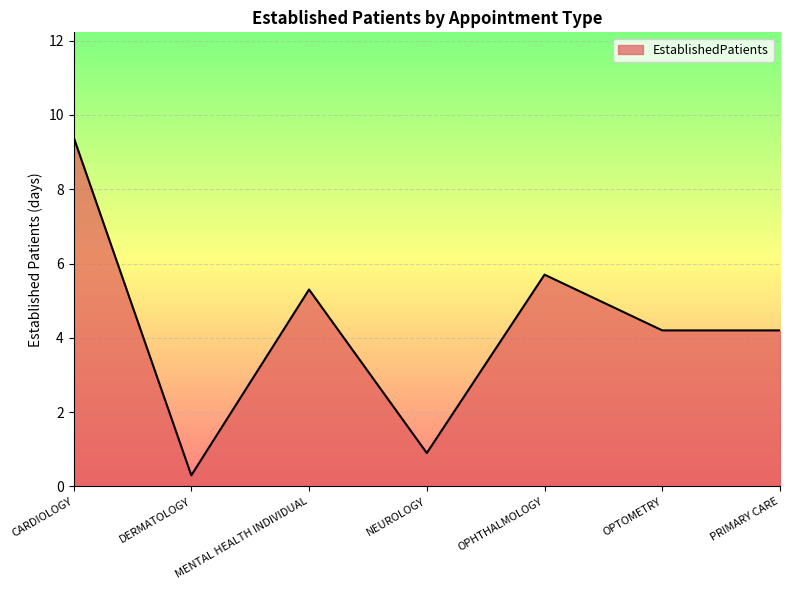

What position from the right is OPHTHALMOLOGY?

3